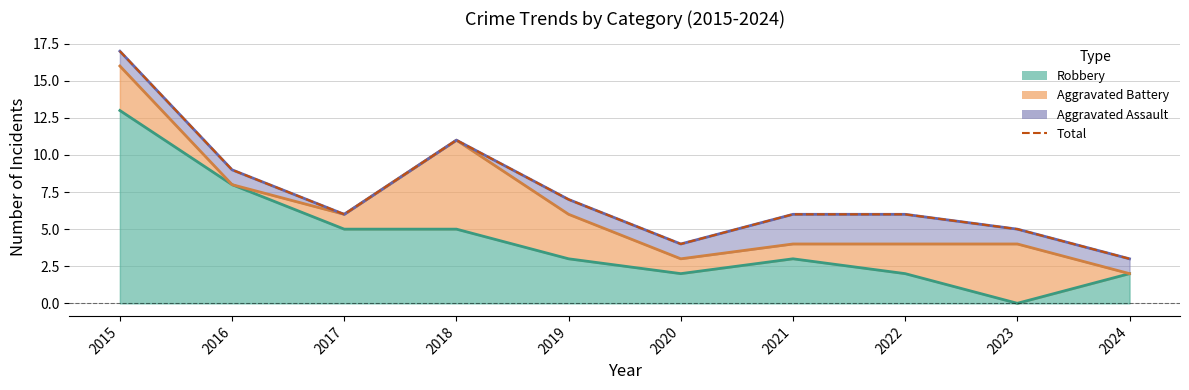

Where is the first local maximum?

2018